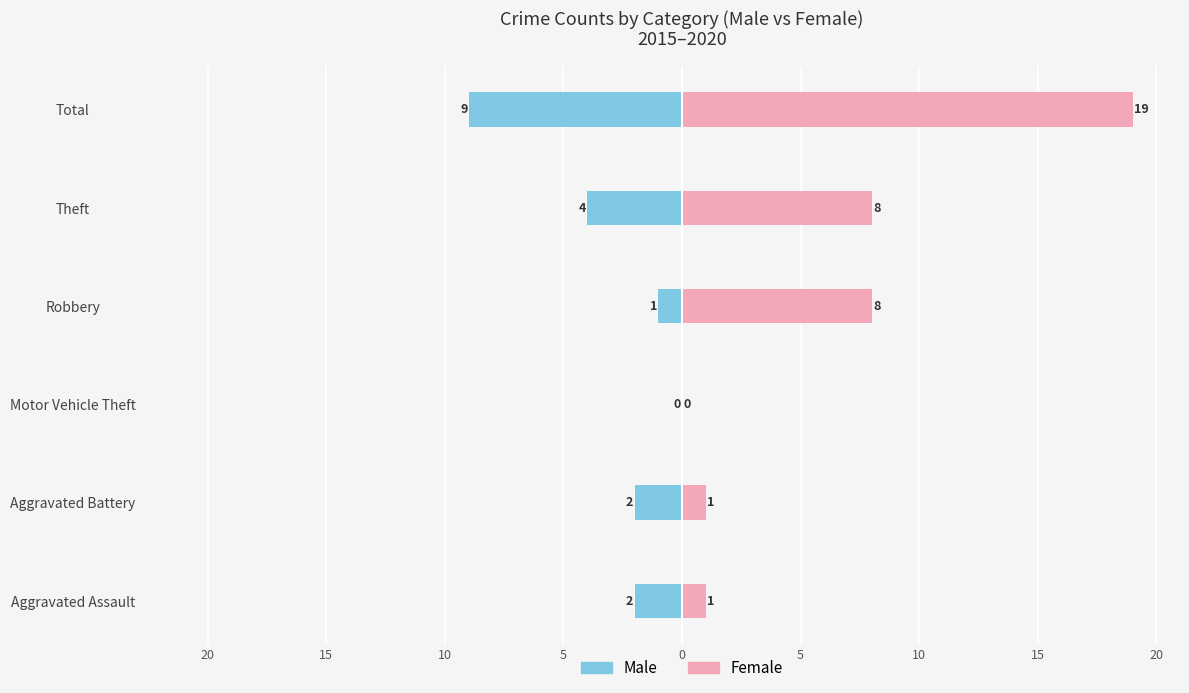

How many data points does each series have?

6